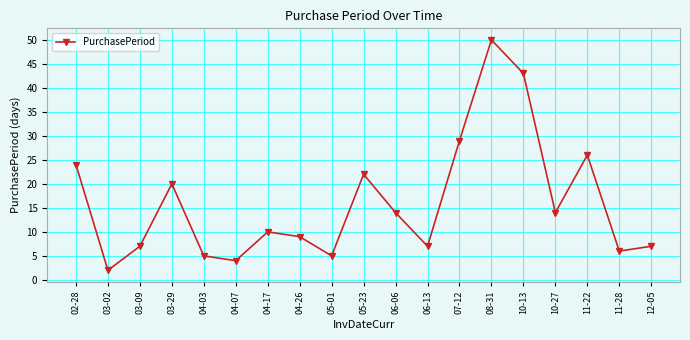

Between 05-01 and 10-13, which is larger?

10-13